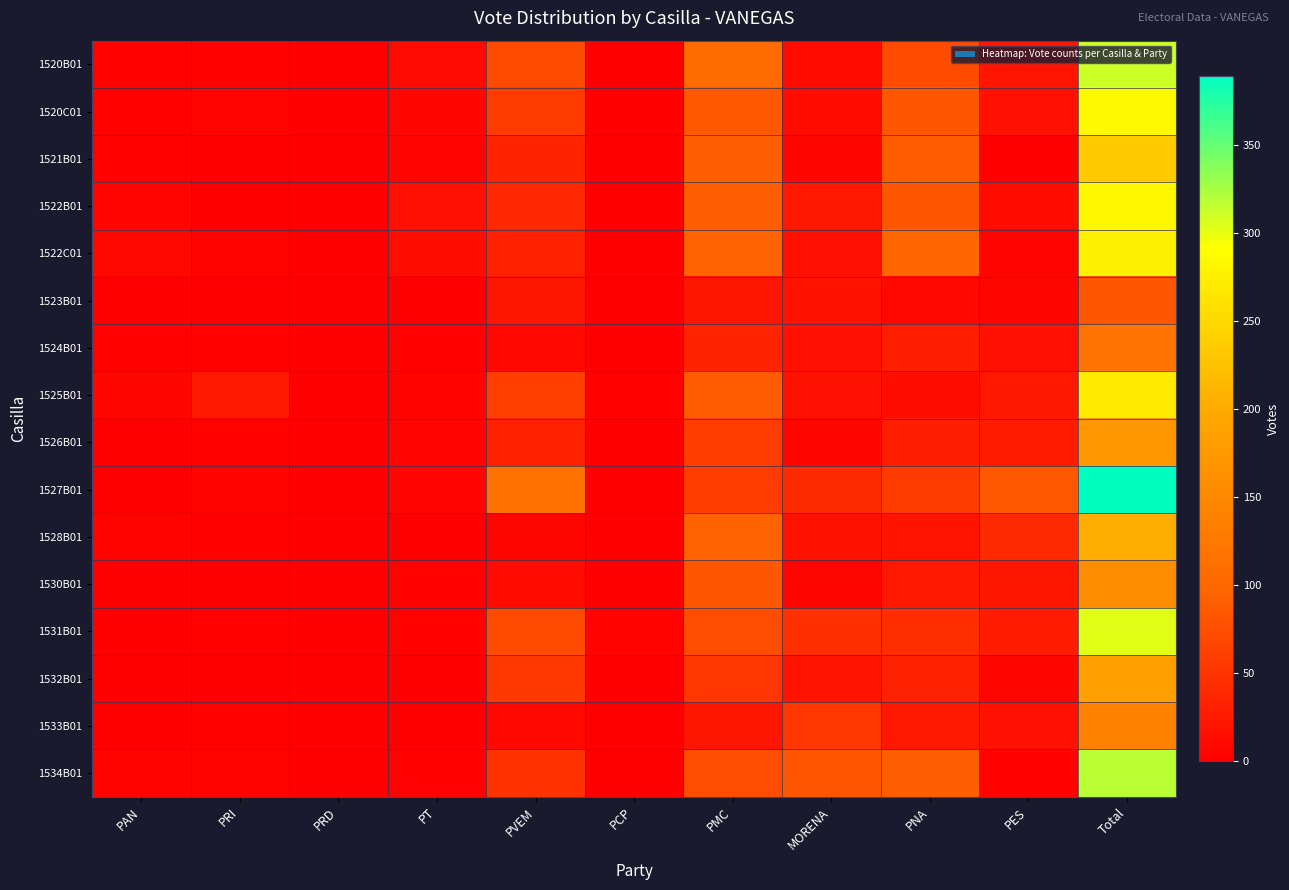

At which category is the sum across all series the highest?

Total